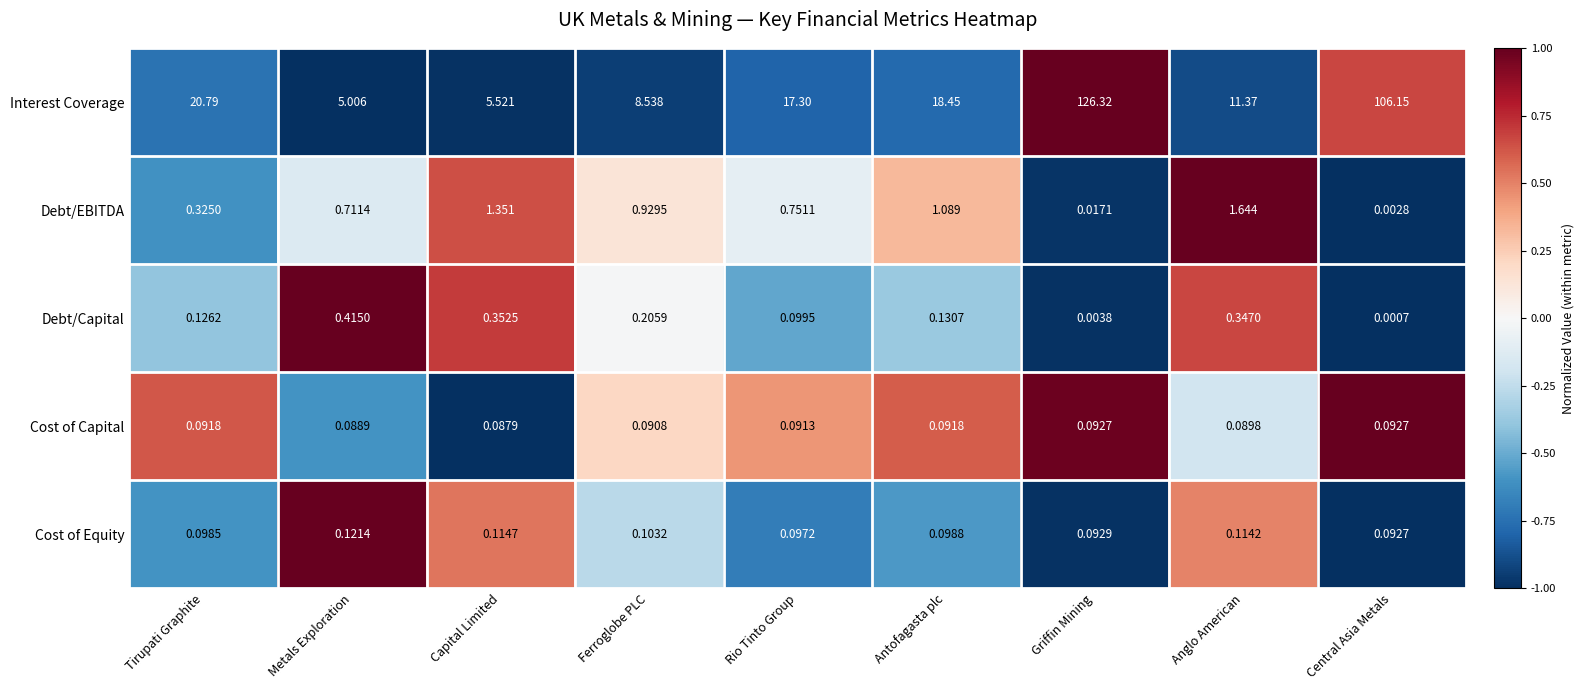

Where is Cost of Equity nearest to the value 0?

Central Asia Metals